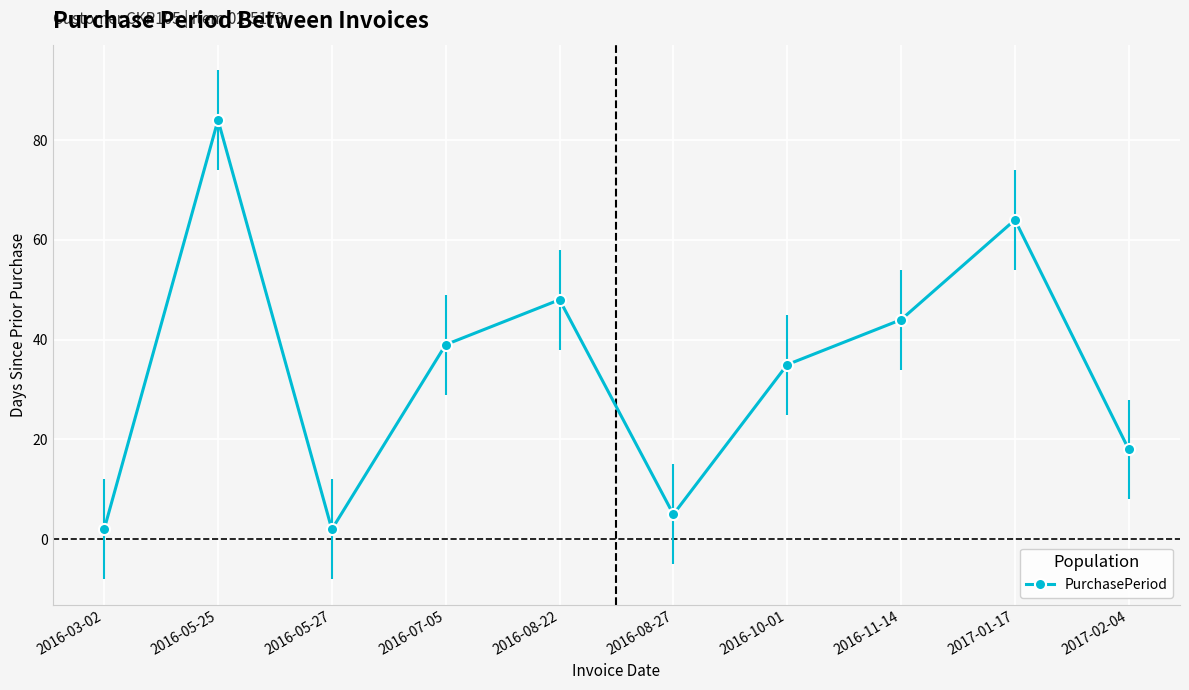

What is the label of the 6th point from the left?

2016-08-27